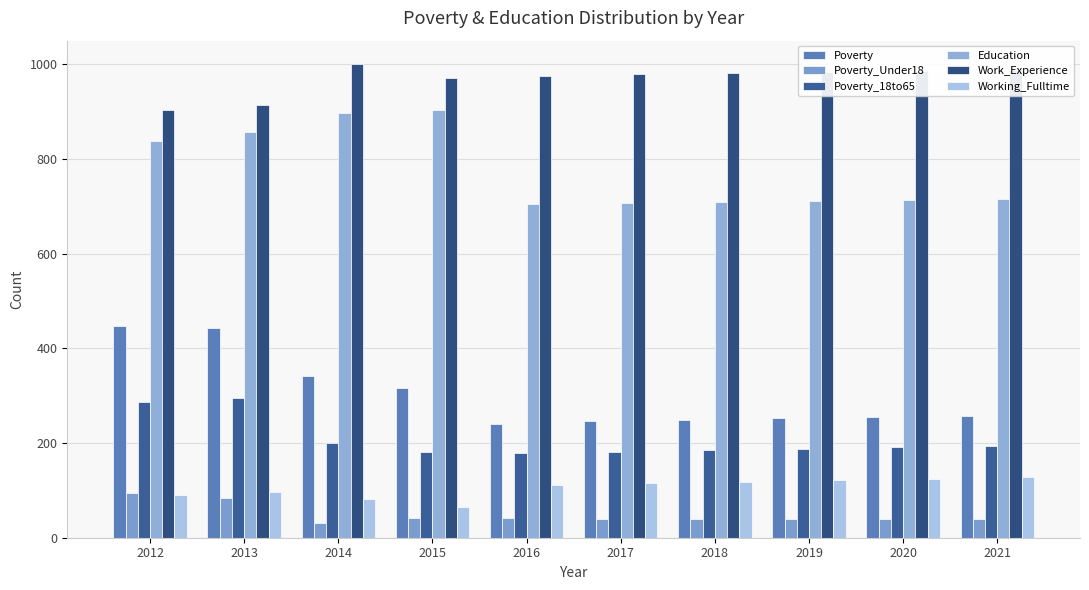

Reading right to left, extract all data points from this chart.

Poverty: 2021=258	2020=255	2019=252	2018=249	2017=246	2016=241	2015=316	2014=342	2013=442	2012=448
Poverty_Under18: 2021=40	2020=40	2019=40	2018=40	2017=40	2016=41	2015=42	2014=31	2013=84	2012=95
Poverty_18to65: 2021=194	2020=191	2019=188	2018=185	2017=182	2016=178	2015=181	2014=200	2013=296	2012=287
Education: 2021=716	2020=714	2019=711	2018=709	2017=707	2016=706	2015=903	2014=897	2013=857	2012=839
Work_Experience: 2021=987	2020=985	2019=983	2018=981	2017=979	2016=975	2015=971	2014=1000	2013=915	2012=904
Working_Fulltime: 2021=128	2020=125	2019=121	2018=118	2017=115	2016=111	2015=64	2014=82	2013=96	2012=91